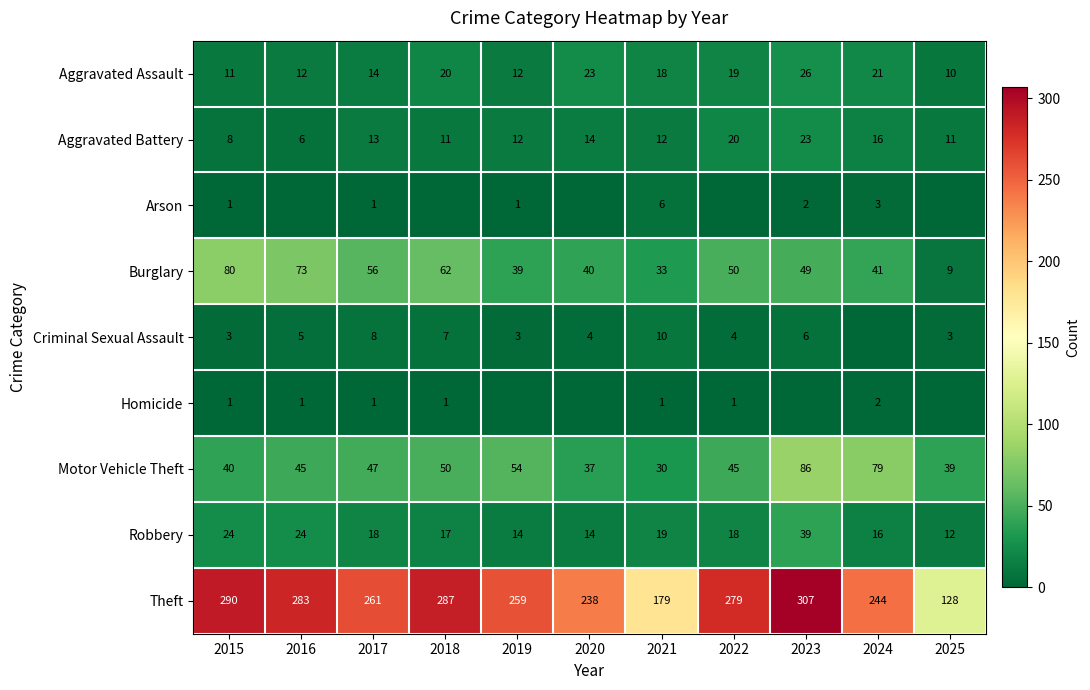

How many data points in Aggravated Assault are less than 18?

5